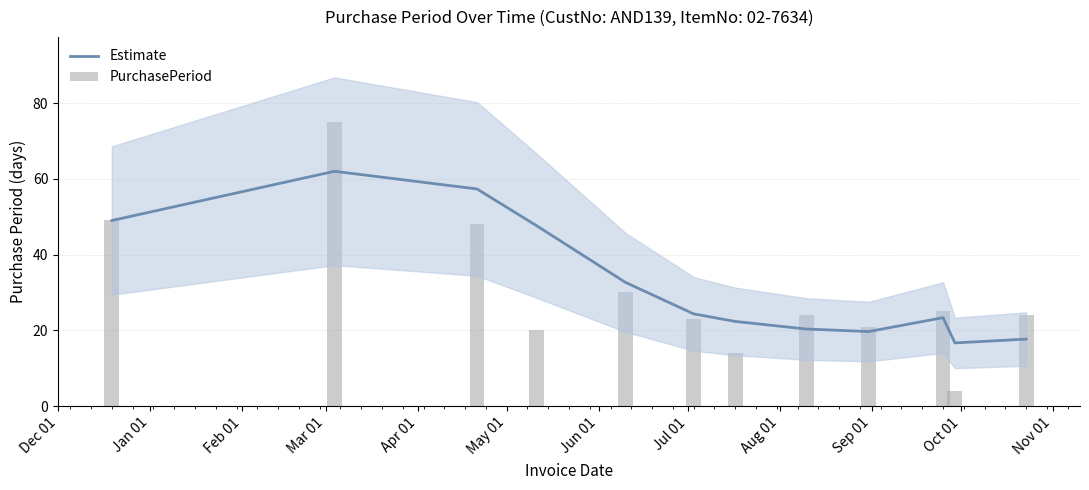

What is the maximum value for Estimate?

62.0